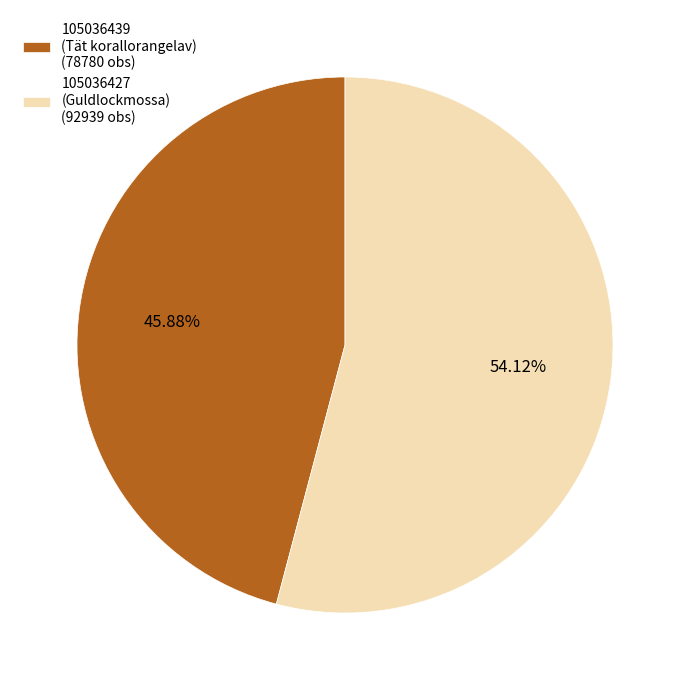

Combined, what portion of the pie is 105036427 (Guldlockmossa) and 105036439 (Tät korallorangelav)?

100.0%